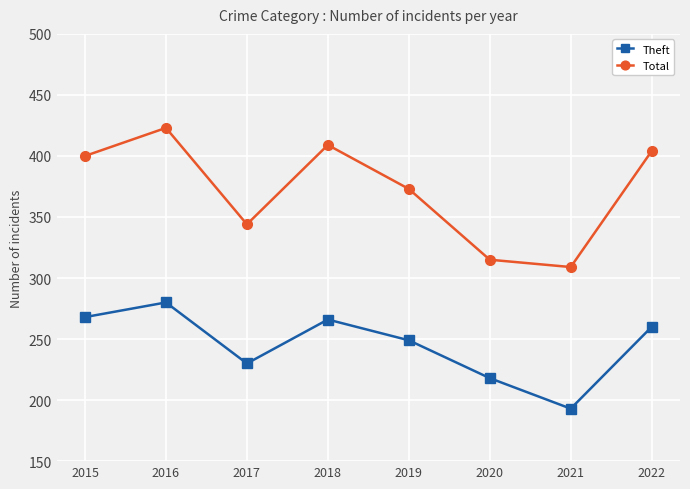

Rank the series by their average value, from lowest to highest.

Theft, Total